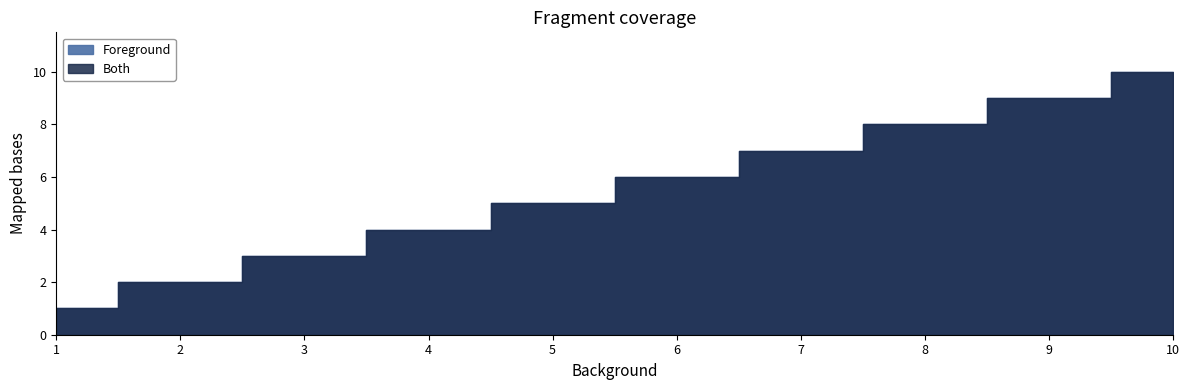

How many distinct data groups are displayed?

2